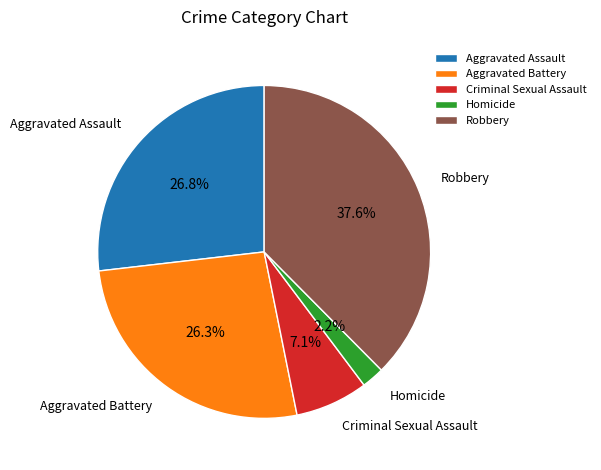

What is the smallest slice in the pie chart?

Homicide